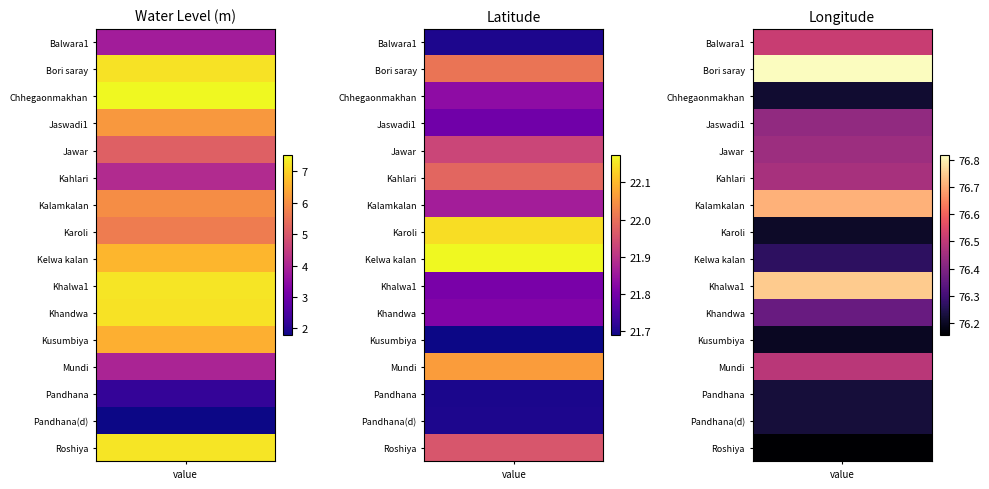

Rank the series by their maximum value, from lowest to highest.

water_level, lat, long